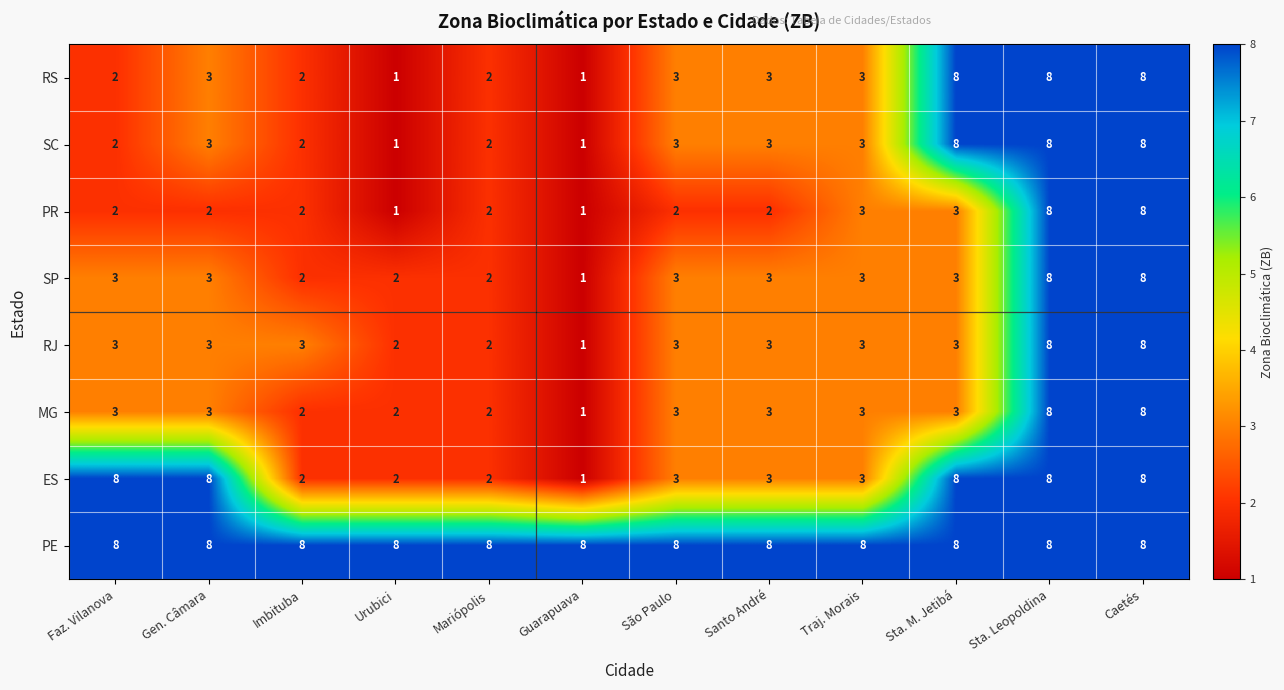

The value of RJ at Sta. Leopoldina is 8. True or false?

True